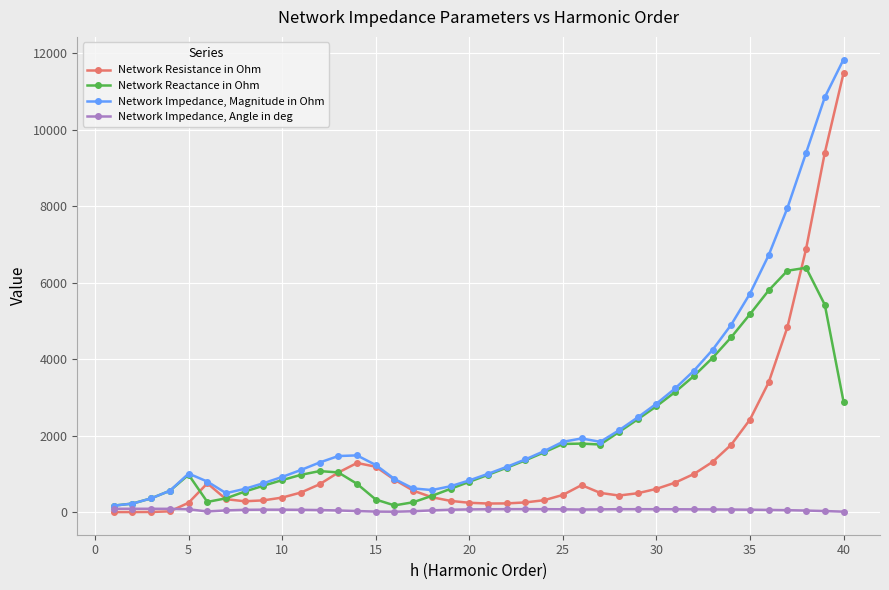

What is the value of the Network Resistance in Ohm point at the 25th from the left?

451.0